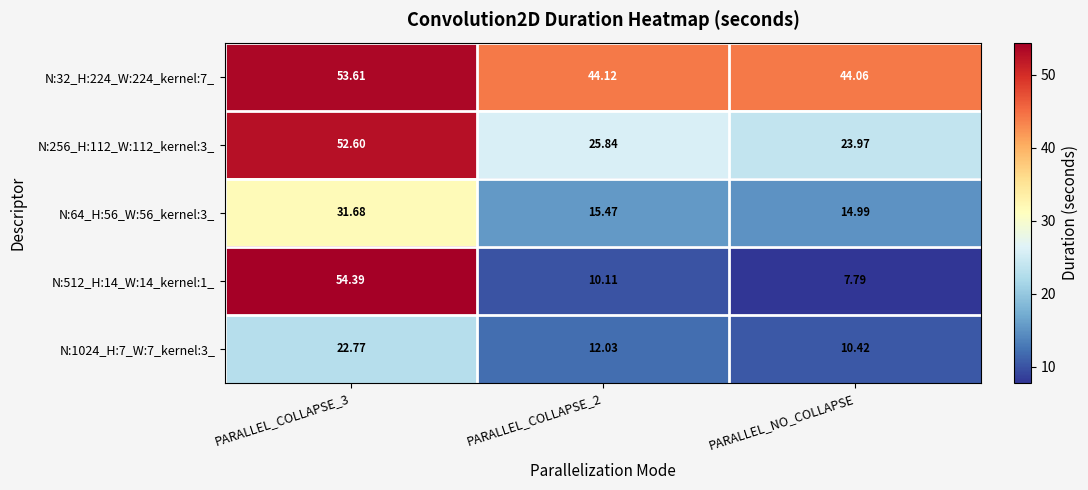

How many data points in N:64_H:56_W:56_kernel:3_ are above 15?

2